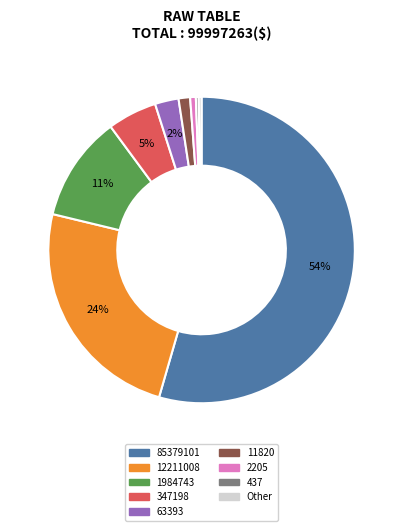

Is there a majority slice in this chart?

Yes